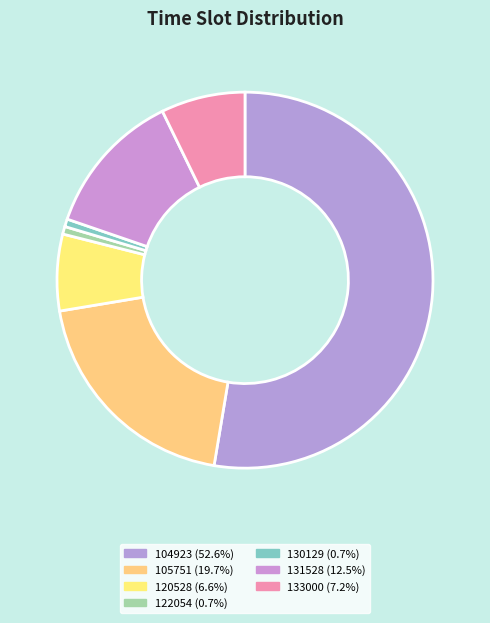

How much of the chart is everything except 122054?

99.3%